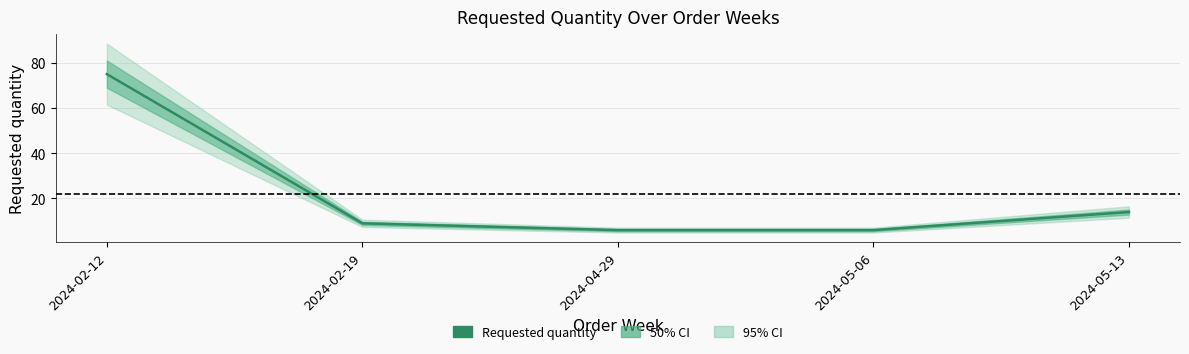

At which label is the value closest to 40?

2024-05-13